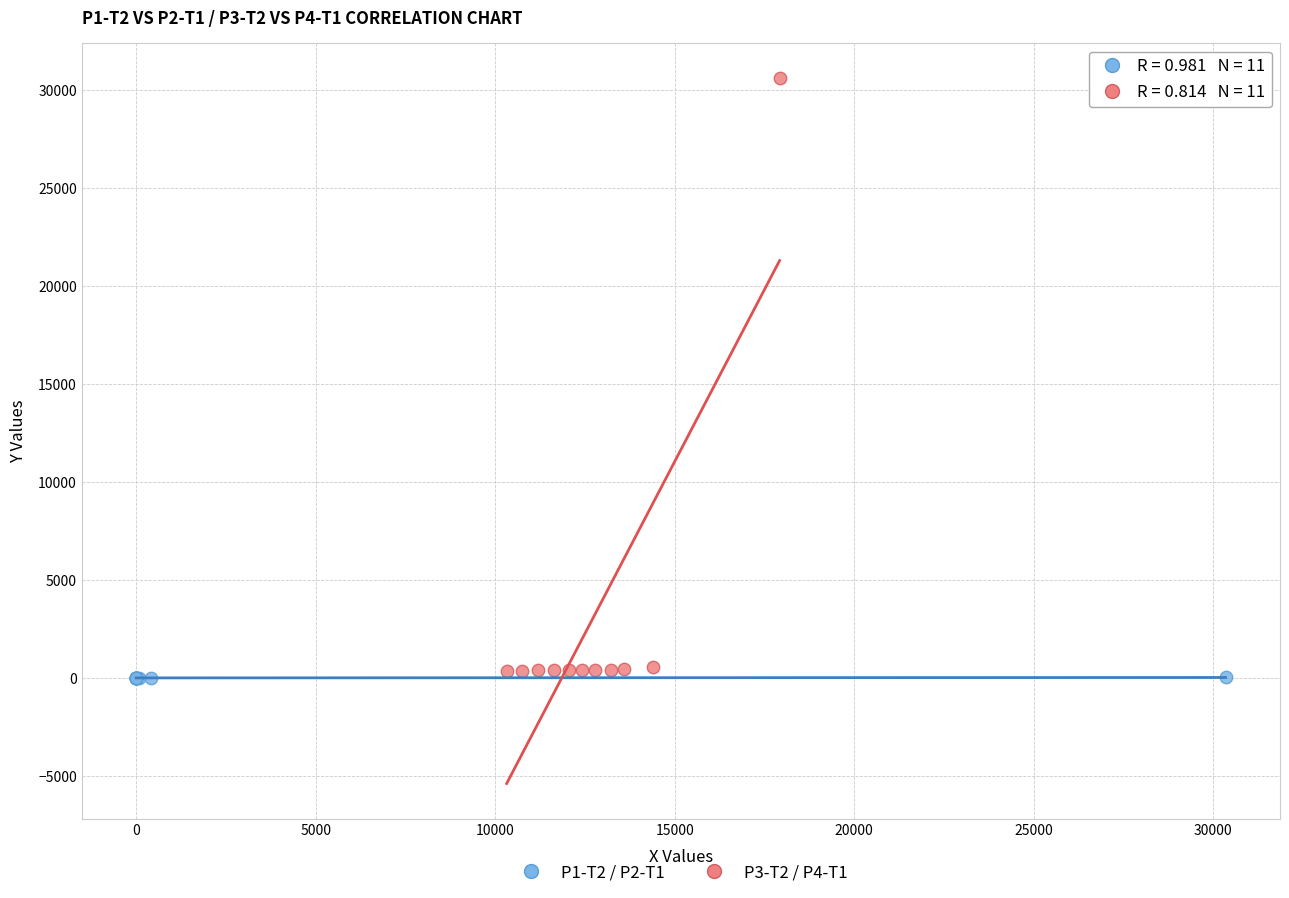

Which series contains the highest Y value?

P3-T2 / P4-T1